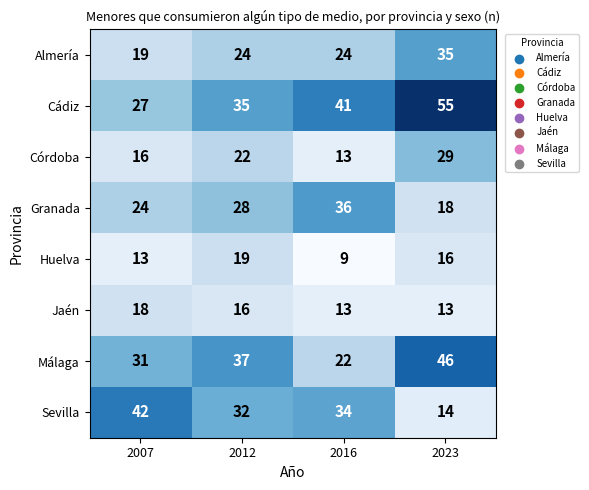

The Córdoba series shows 16 at 2007. True or false?

True